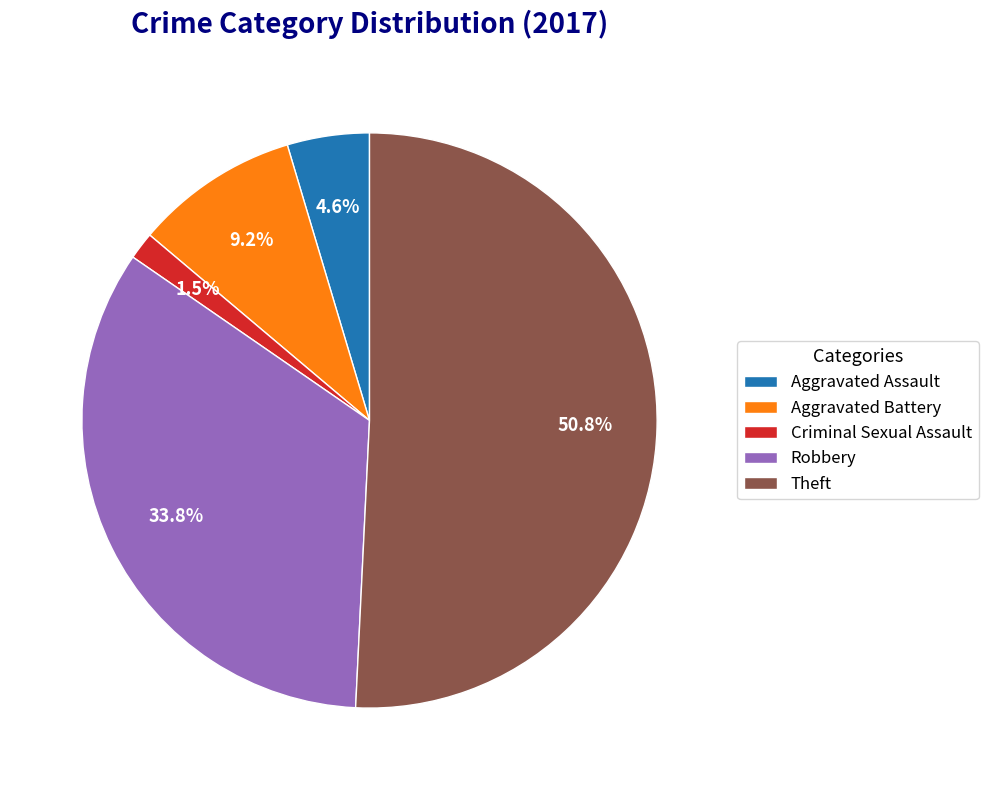

To the nearest percent, what is the difference between the largest and smallest slice percentages?

49%